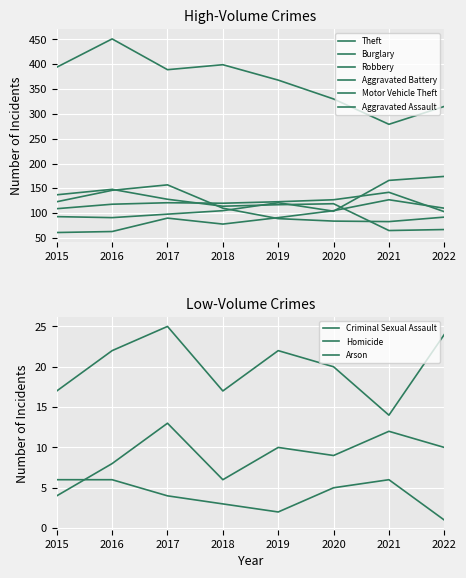

Rank the series at 2020 from lowest to highest value.

Robbery, Motor Vehicle Theft, Aggravated Assault, Burglary, Aggravated Battery, Theft